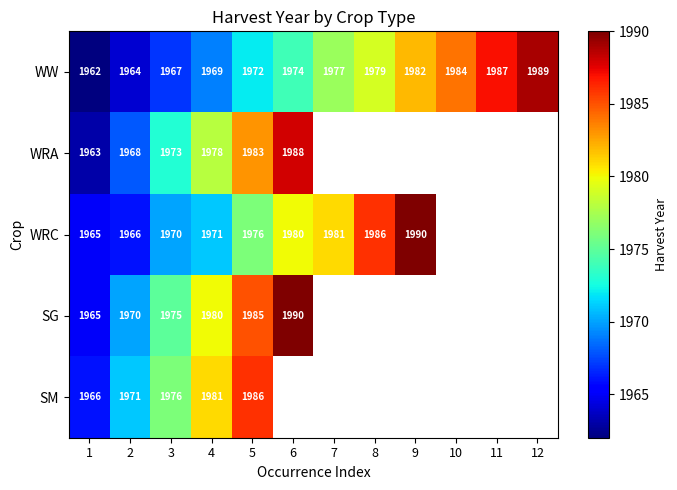

At which label is WW closest to 1975?

6